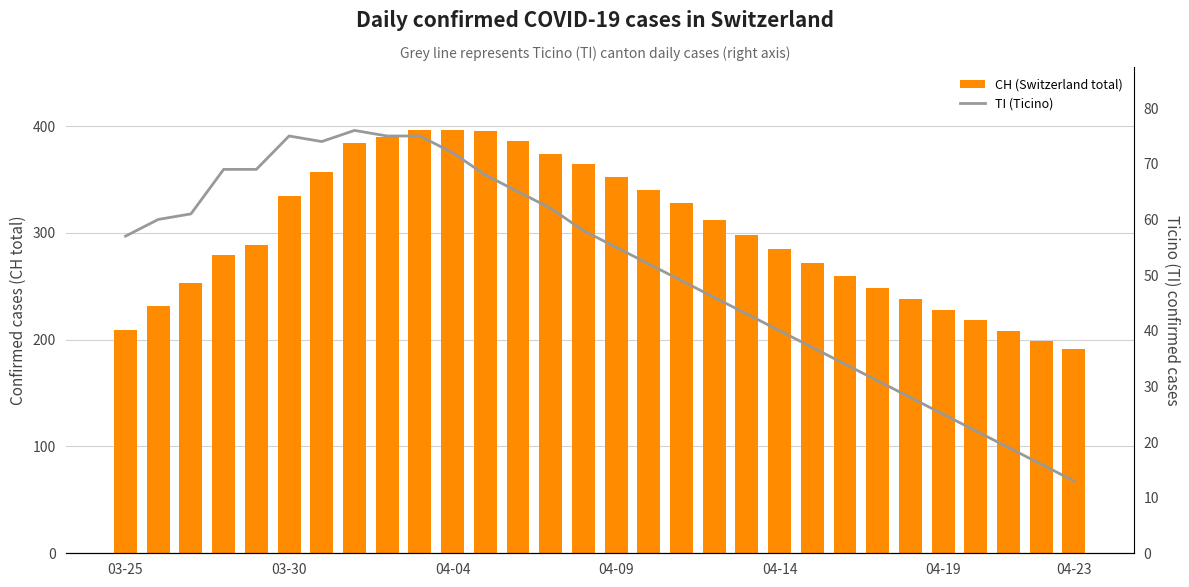

What is the difference between the TI (Ticino) values at 24 and 9?

47